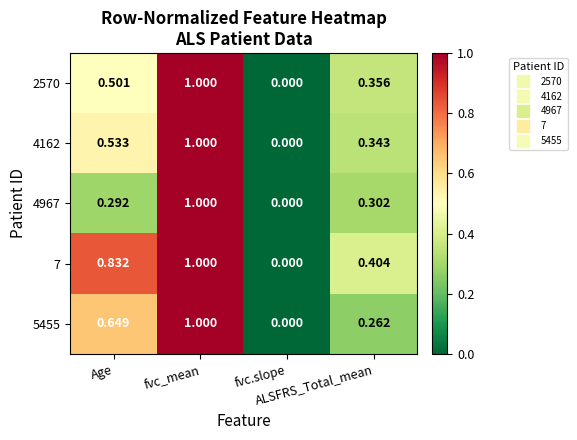

What is the total value across all series at ALSFRS_Total_mean?

1.7